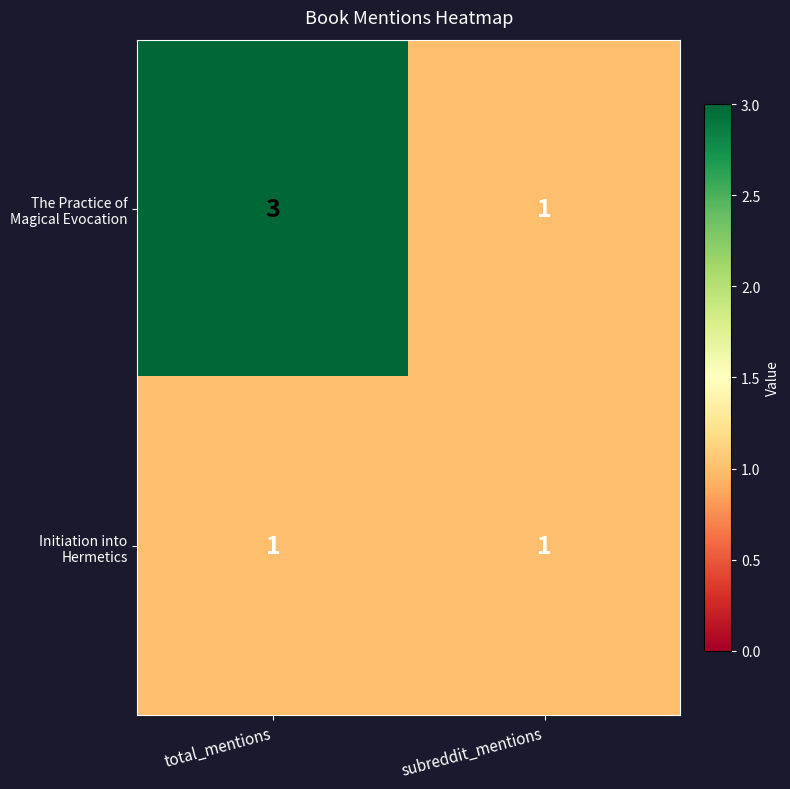

How many distinct data groups are displayed?

2